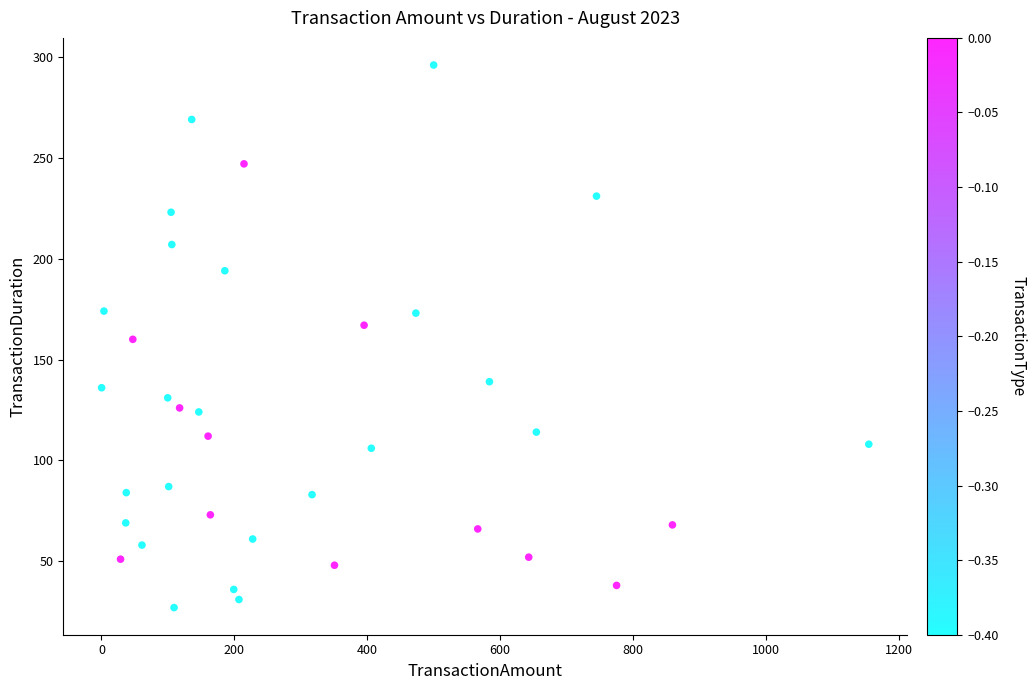

What is the range of Y values (max minus min)?

269